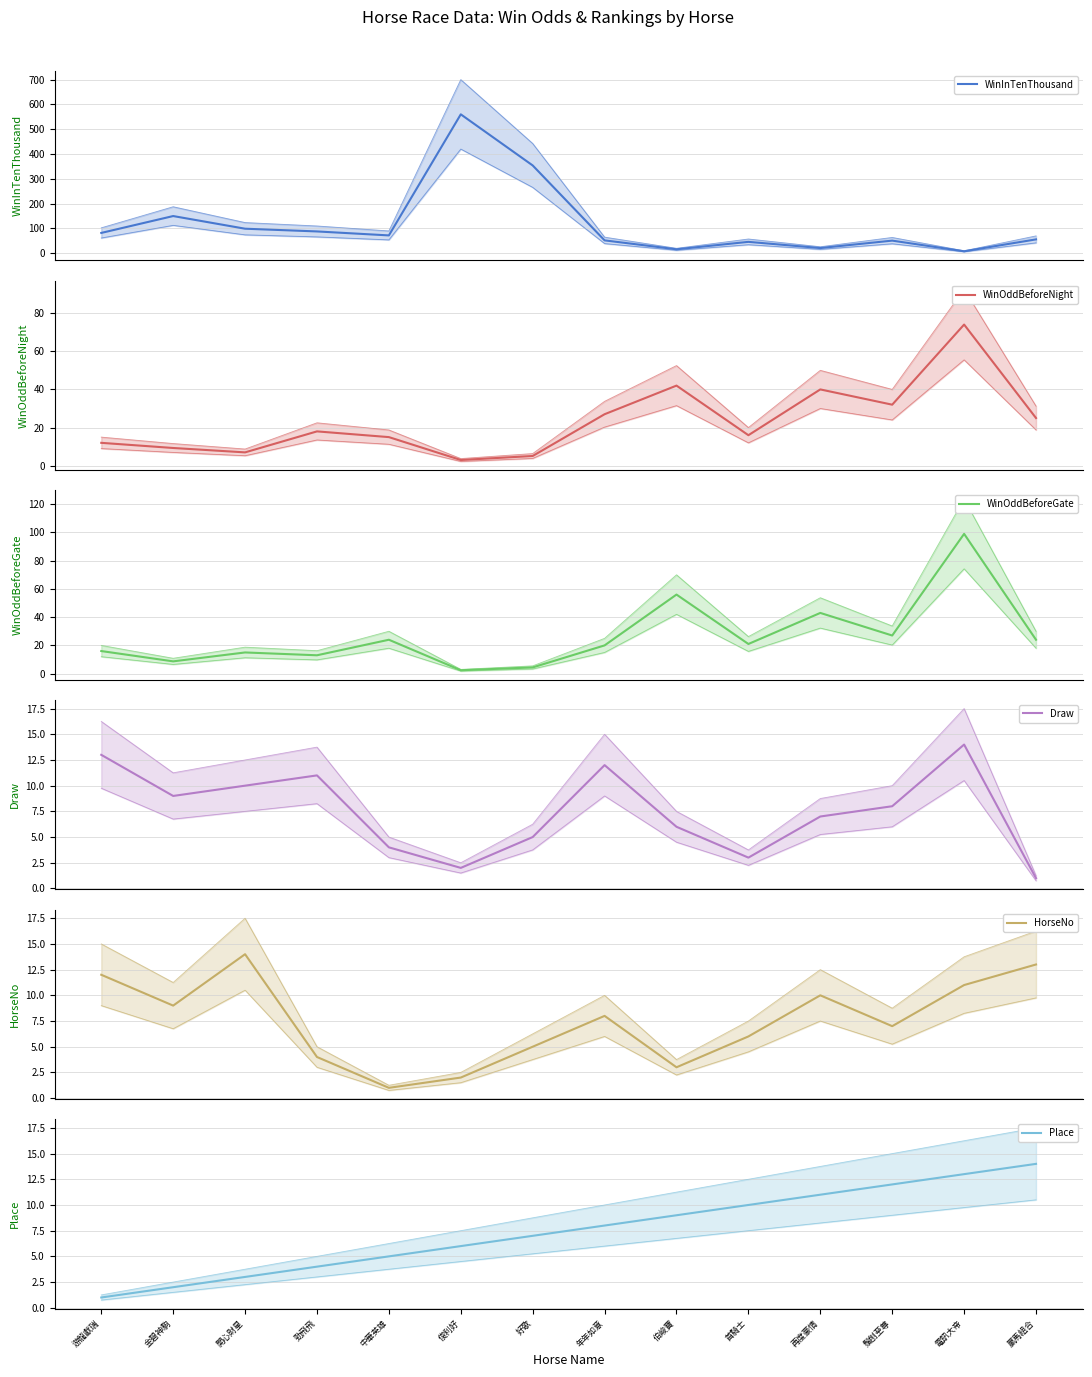

What is the difference between the WinInTenThousand values at 俊利好 and 游龍獻瑞?

478.0